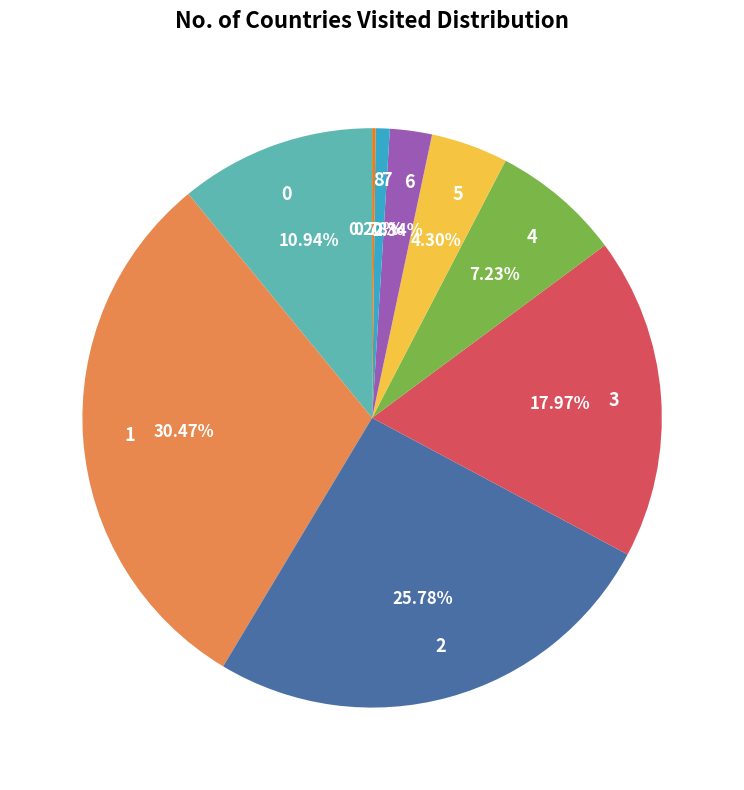

Does any single category account for the majority?

No